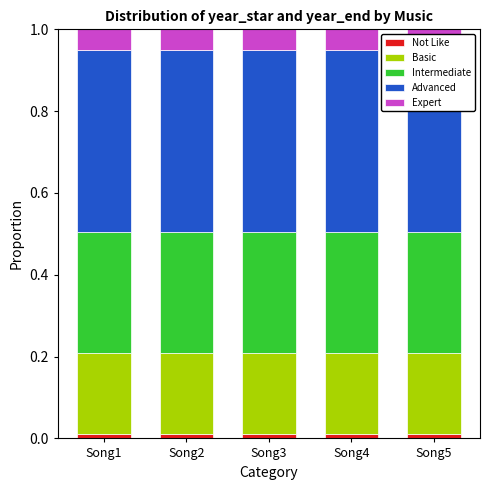

Between Song4 and Song5, which series saw the biggest shift?

Not Like